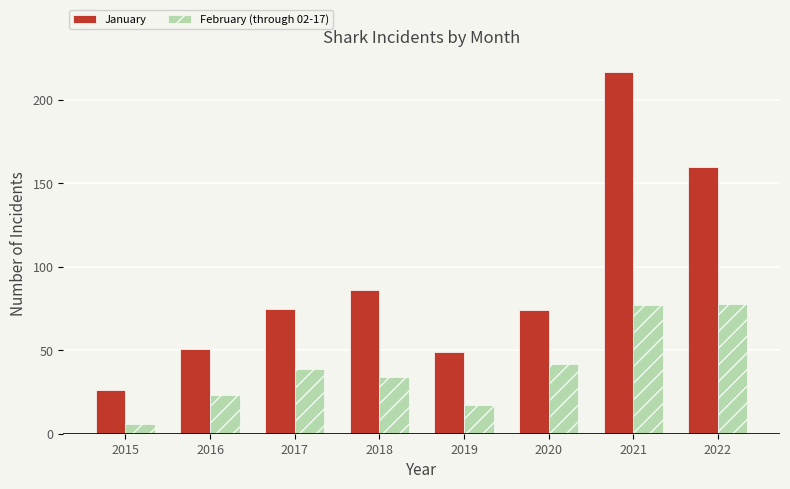

What is the difference between the second highest and second lowest values in the January series?

111